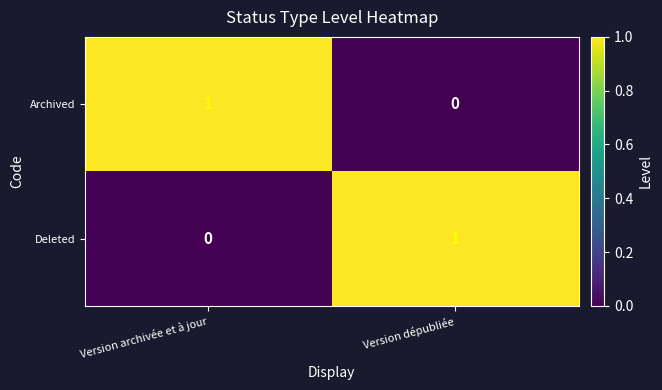

Is the value of Archived at Version archivée et à jour greater than the value of Deleted at Version archivée et à jour?

Yes